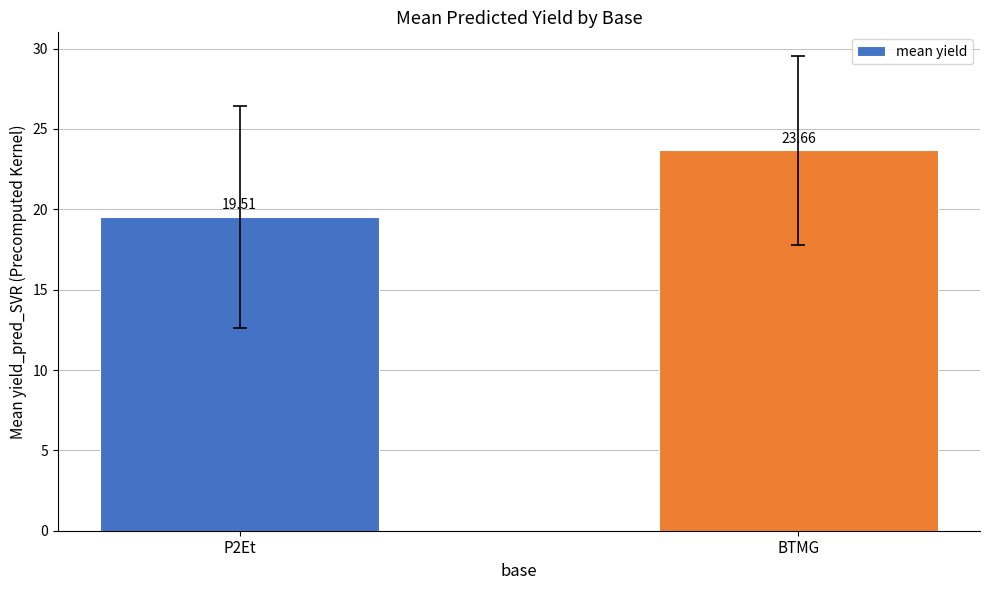

Reading left to right, what are all the values shown in this chart?

19.5	23.7